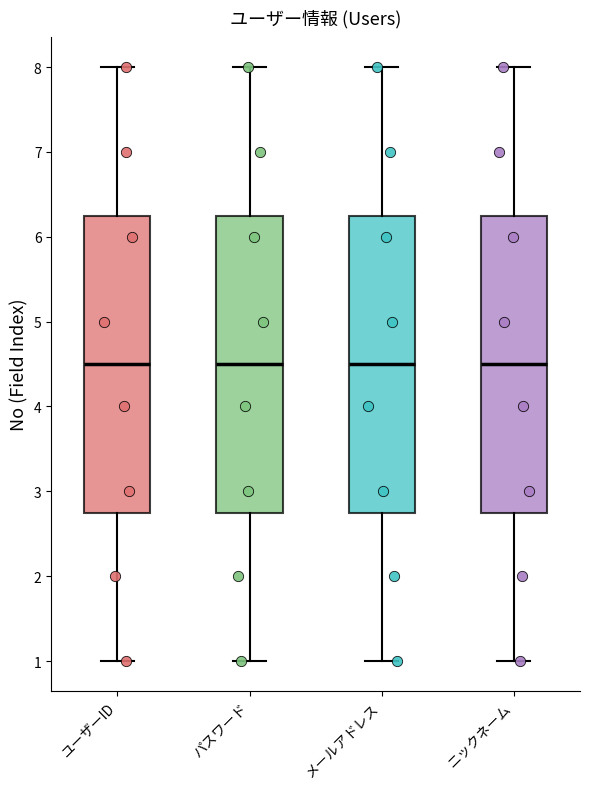

Where is the lower edge of the box for パスワード on the y-axis? The values are not printed on the chart, so give them approximately, as read against the axis.

2.8